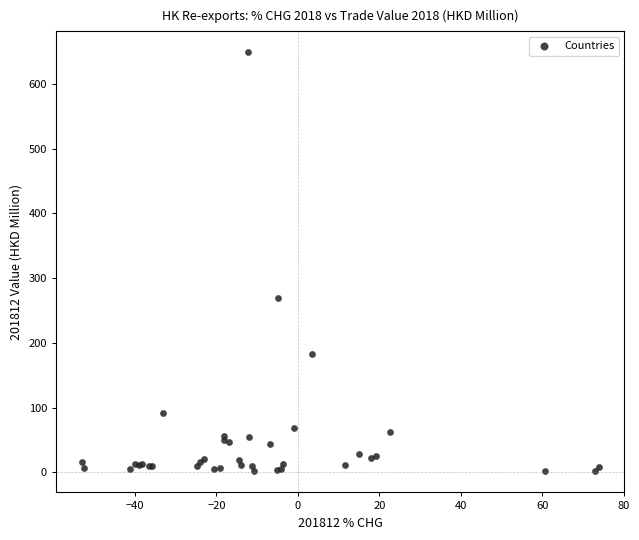

What Y value in the scatter plot is closest to 325?

269.6